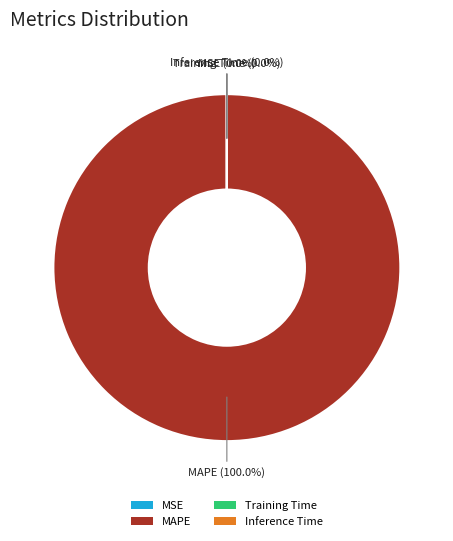

Is there a majority slice in this chart?

Yes